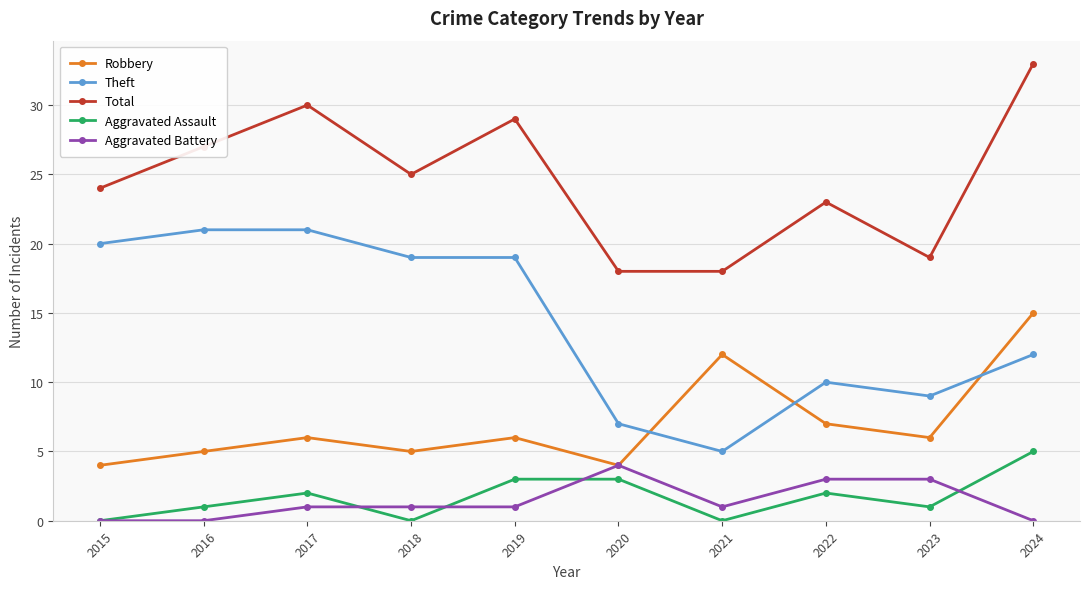

True or false: Total and Aggravated Battery intersect in this chart.

False